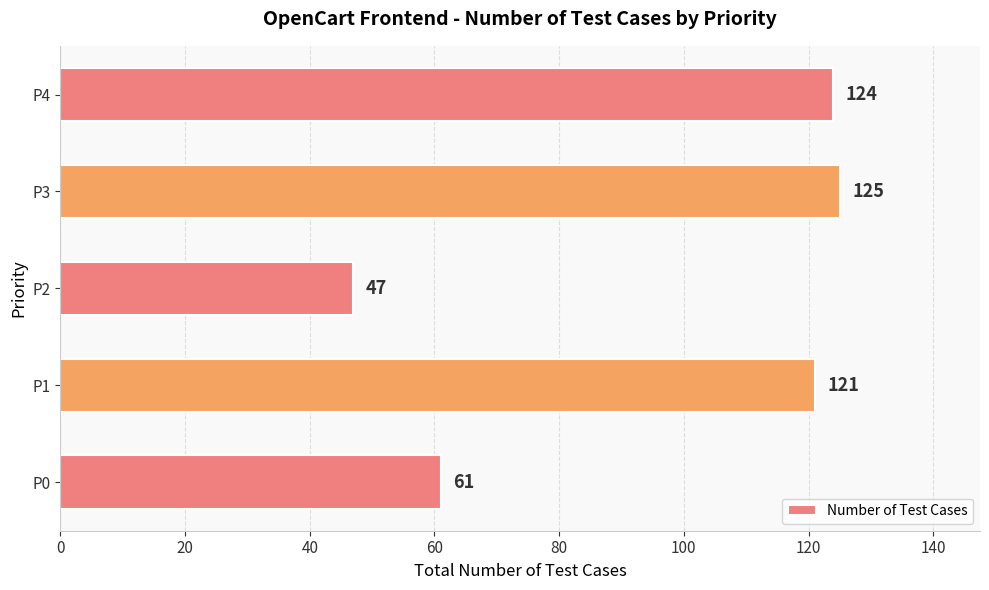

What is the greatest value displayed?

125